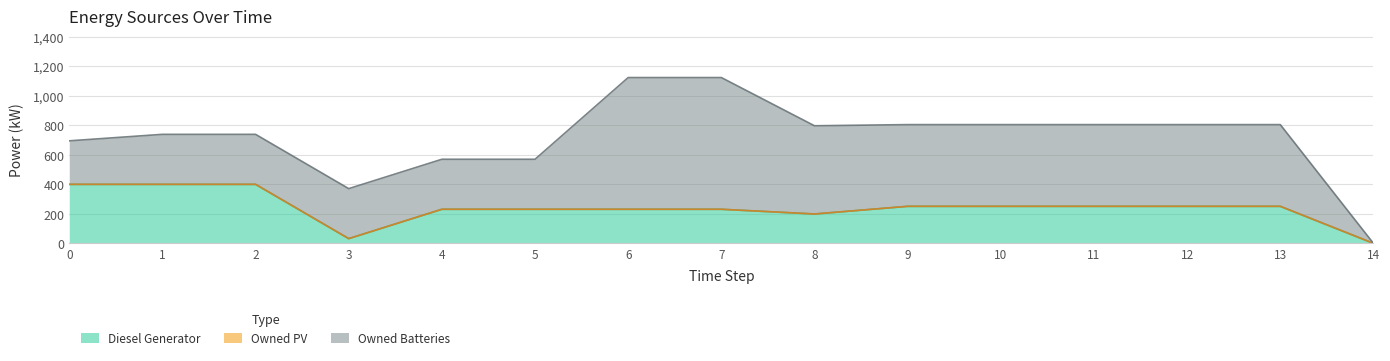

Is it true that Owned Batteries equals 477 at 6?

False